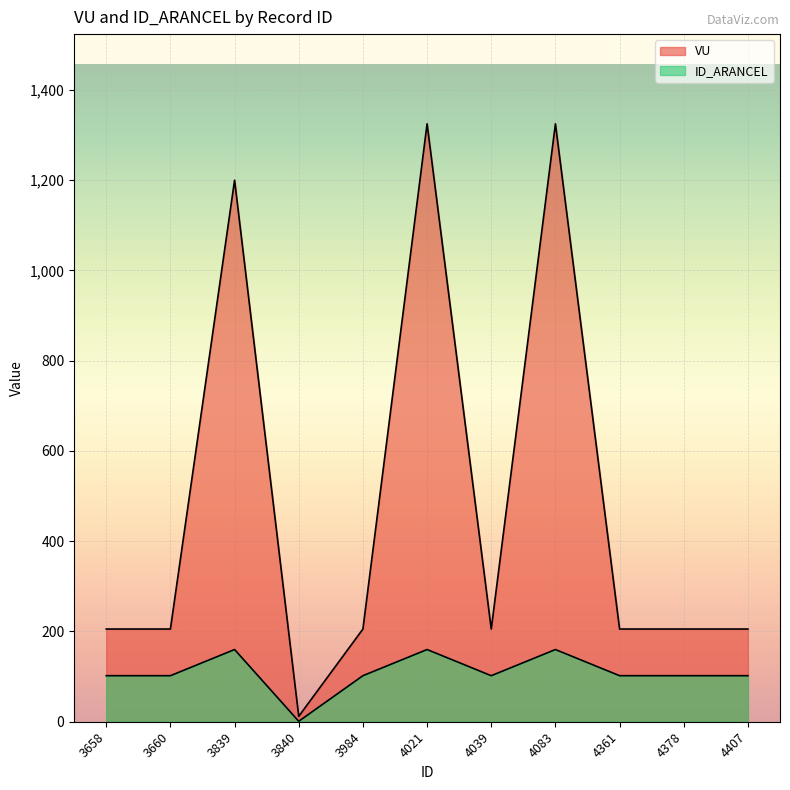

Where is ID_ARANCEL nearest to the value 80?

3658